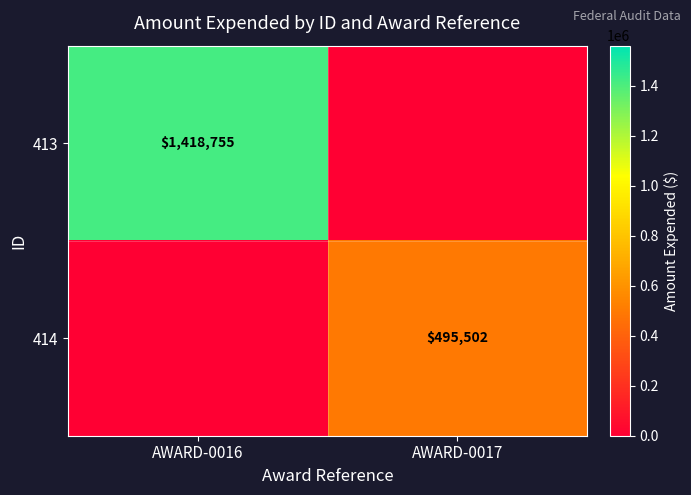

True or false: 414 has a value of 755052 at AWARD-0017.

False